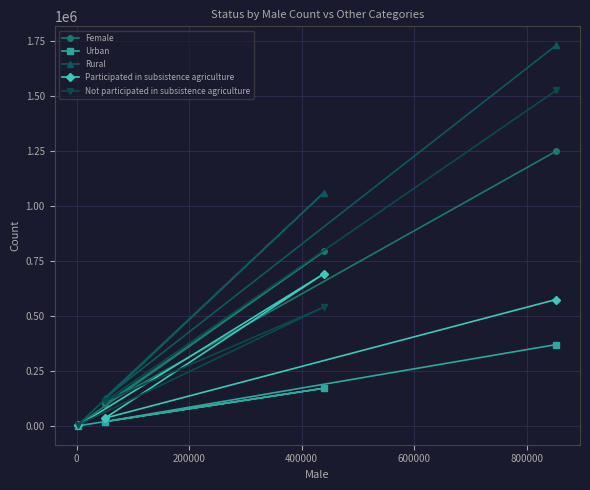

How many lines are shown in the chart?

5